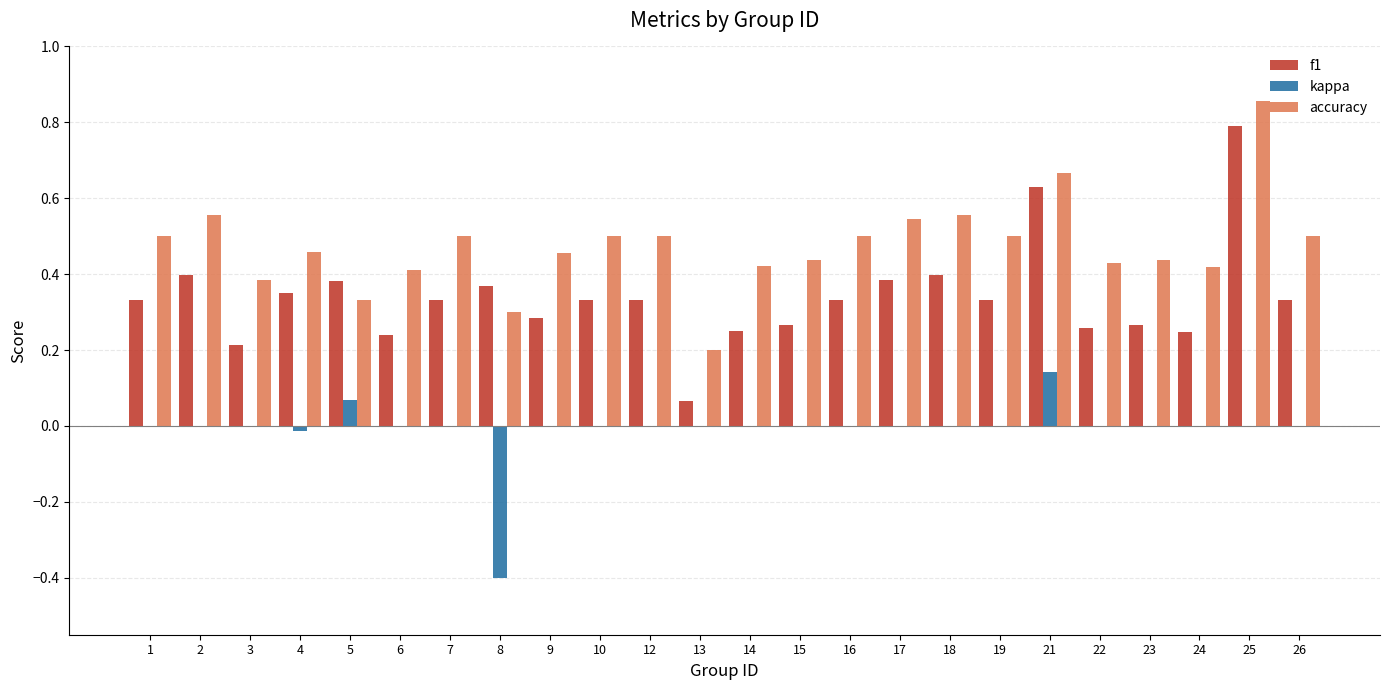

What is the sum of all accuracy values?

11.4